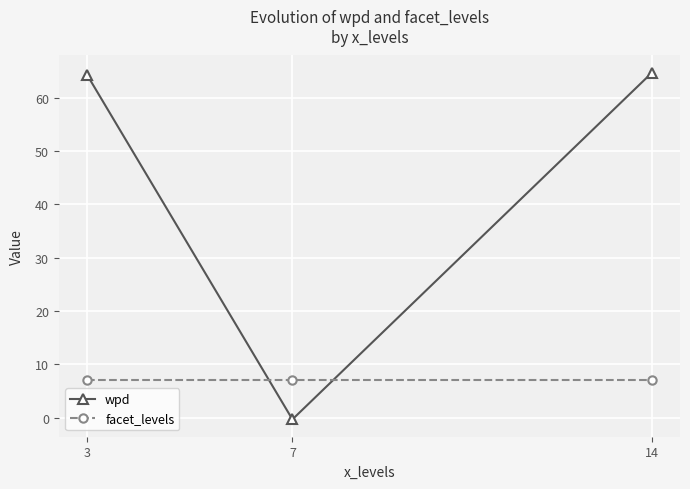

Which series has the largest total across all categories?

wpd